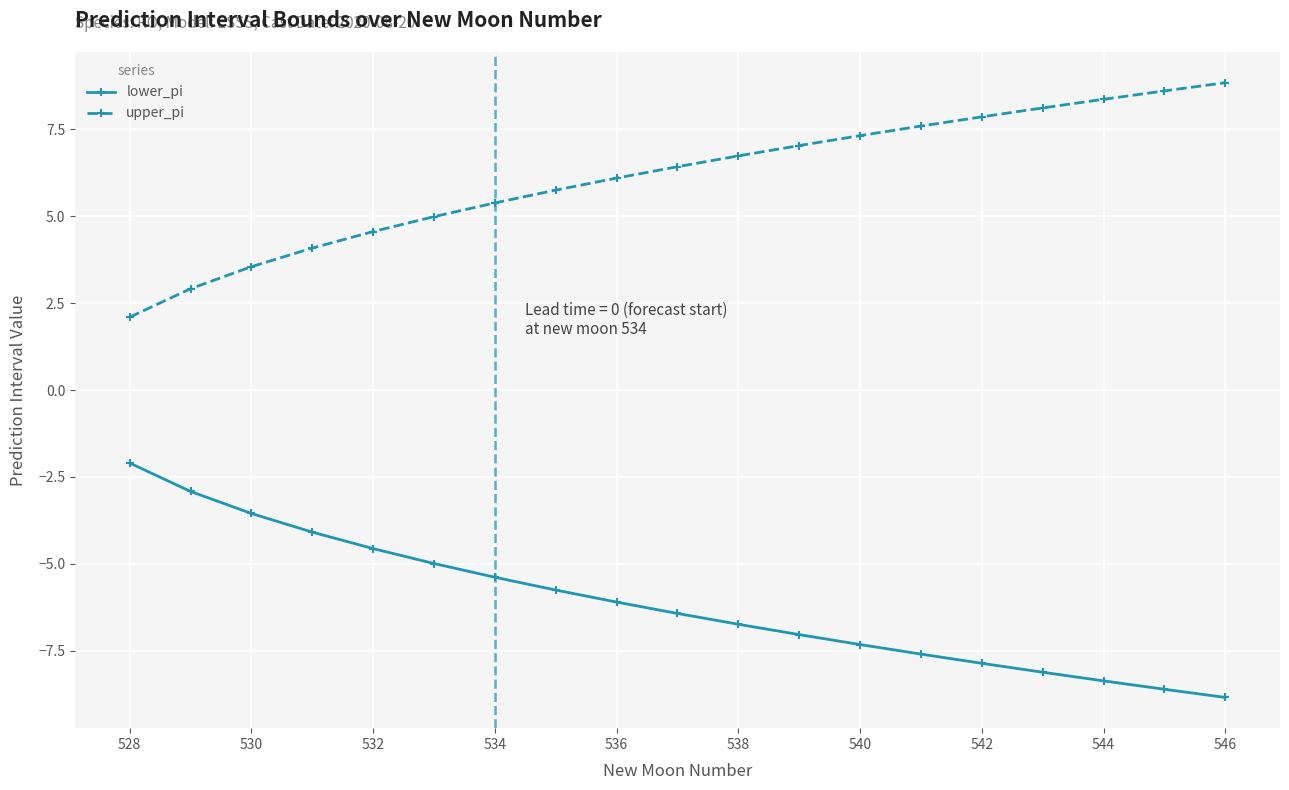

Reading right to left, transcribe all the data shown in this chart.

lower_pi: -8.8	-8.6	-8.4	-8.1	-7.9	-7.6	-7.3	-7.0	-6.7	-6.4	-6.1	-5.8	-5.4	-5.0	-4.6	-4.1	-3.6	-2.9	-2.1
upper_pi: 8.8	8.6	8.4	8.1	7.9	7.6	7.3	7.0	6.7	6.4	6.1	5.8	5.4	5.0	4.6	4.1	3.6	2.9	2.1